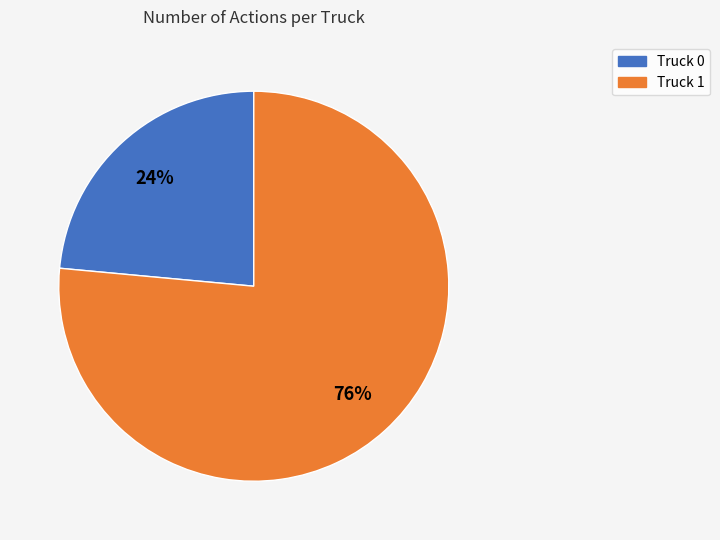

Is the sum of Truck 0 and Truck 1 greater than half?

Yes